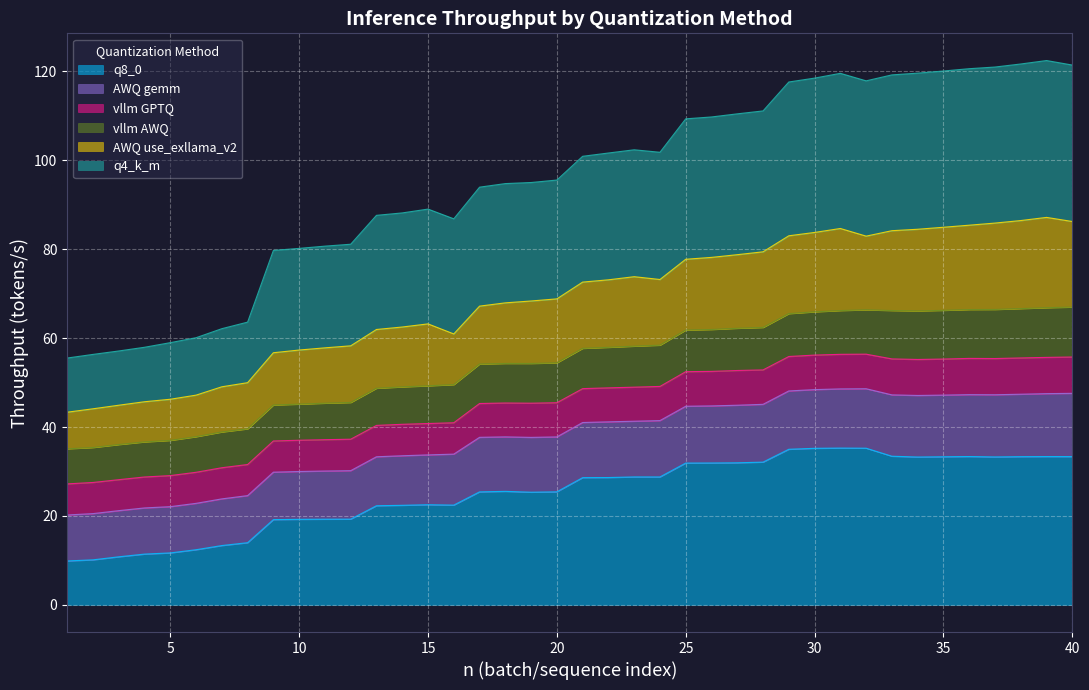

What is the total value across all series at 30?

118.5